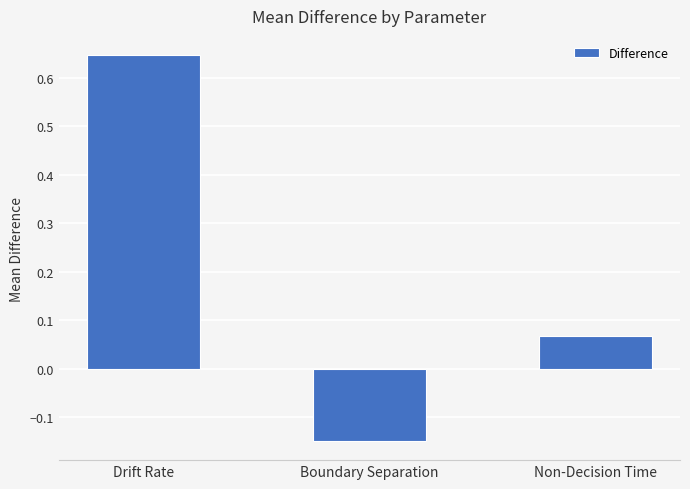

How many values are below 0?

1